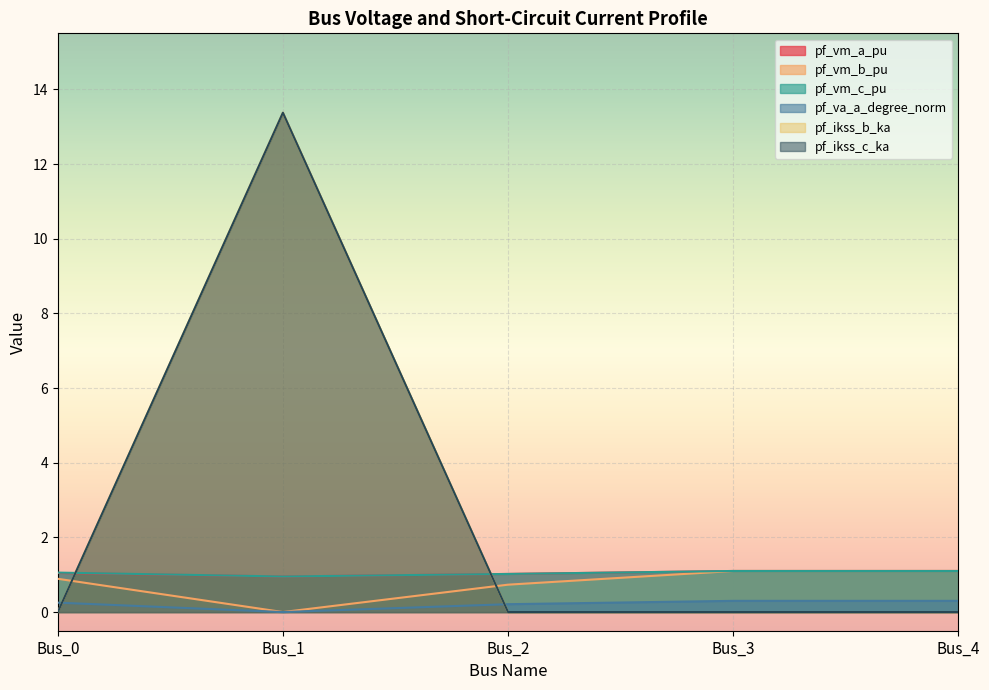

What is the difference between the maximum and minimum values in the pf_ikss_b_ka series?

13.4